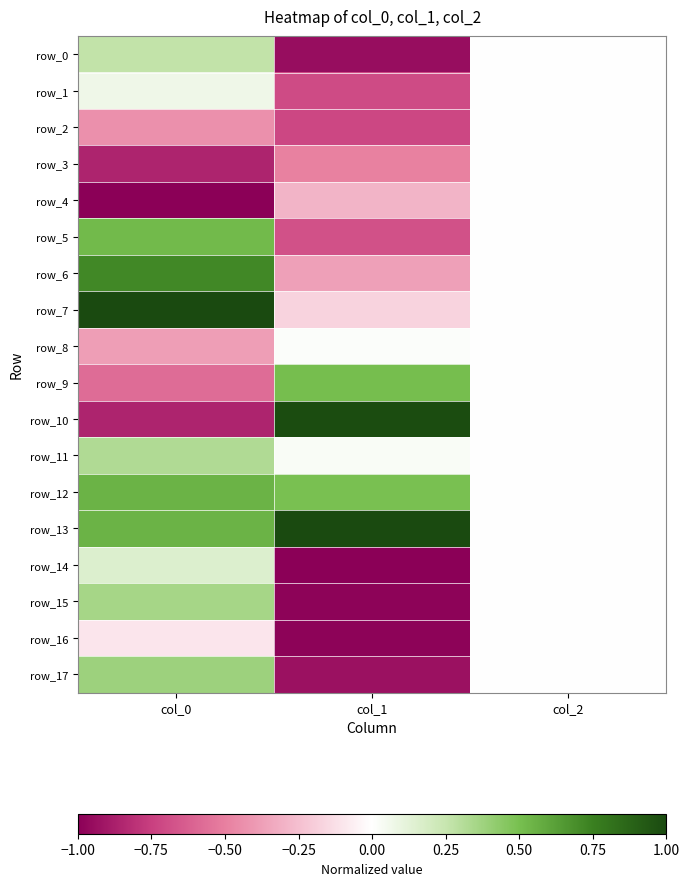

What is the greatest value displayed?

1.0